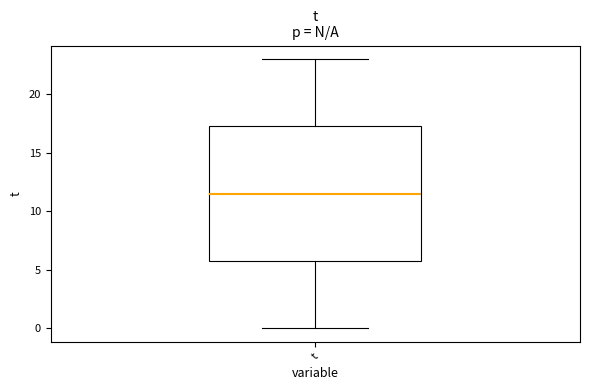

Transcribe this box plot: give where the median line is, the range the box spans, and where the two whiskers end, as read against the y-axis. The values are not printed on the chart, so give them approximately, as read against the axis.

median 11.5, box 6.0 to 17.5, whiskers 0.0 to 23.0